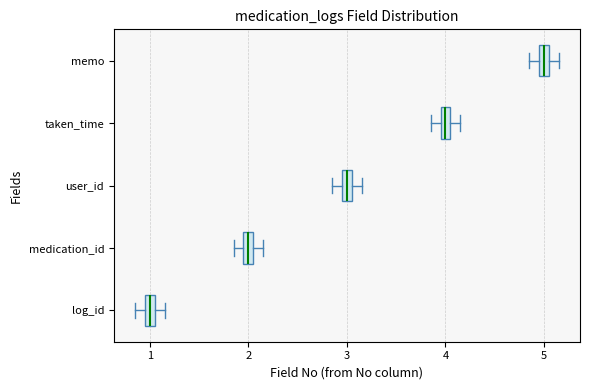

Where is the right edge of the box for memo on the x-axis? The values are not printed on the chart, so give them approximately, as read against the axis.

5.1